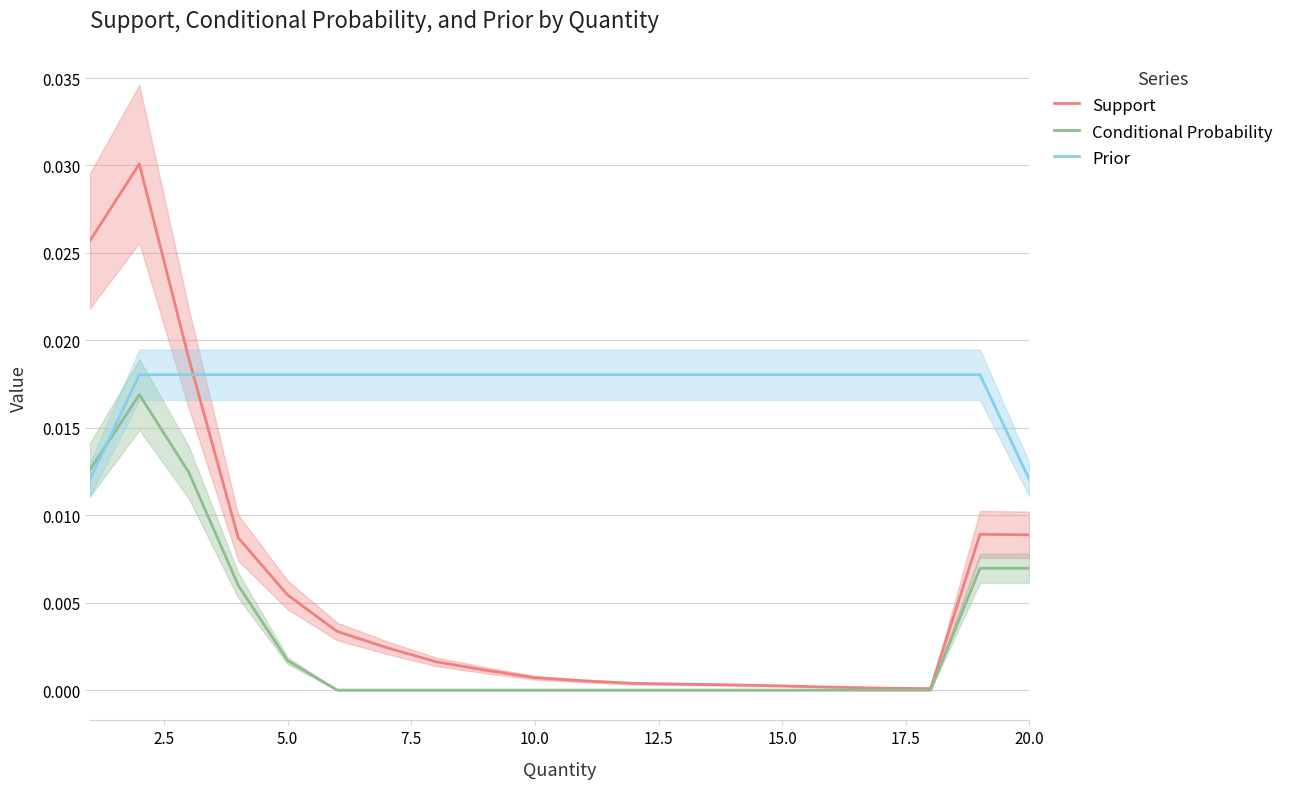

At how many categories does at least one series exceed 0?

20